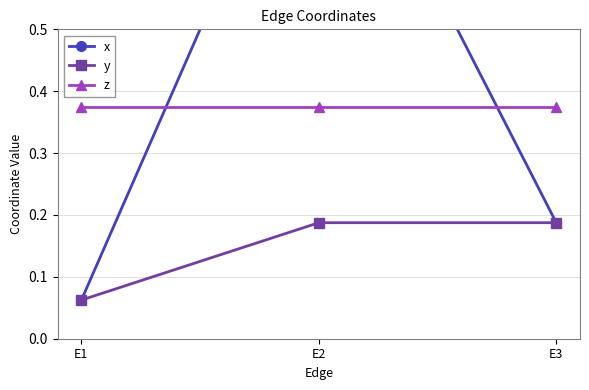

At E1, list the series in order from largest to smallest.

z, x, y